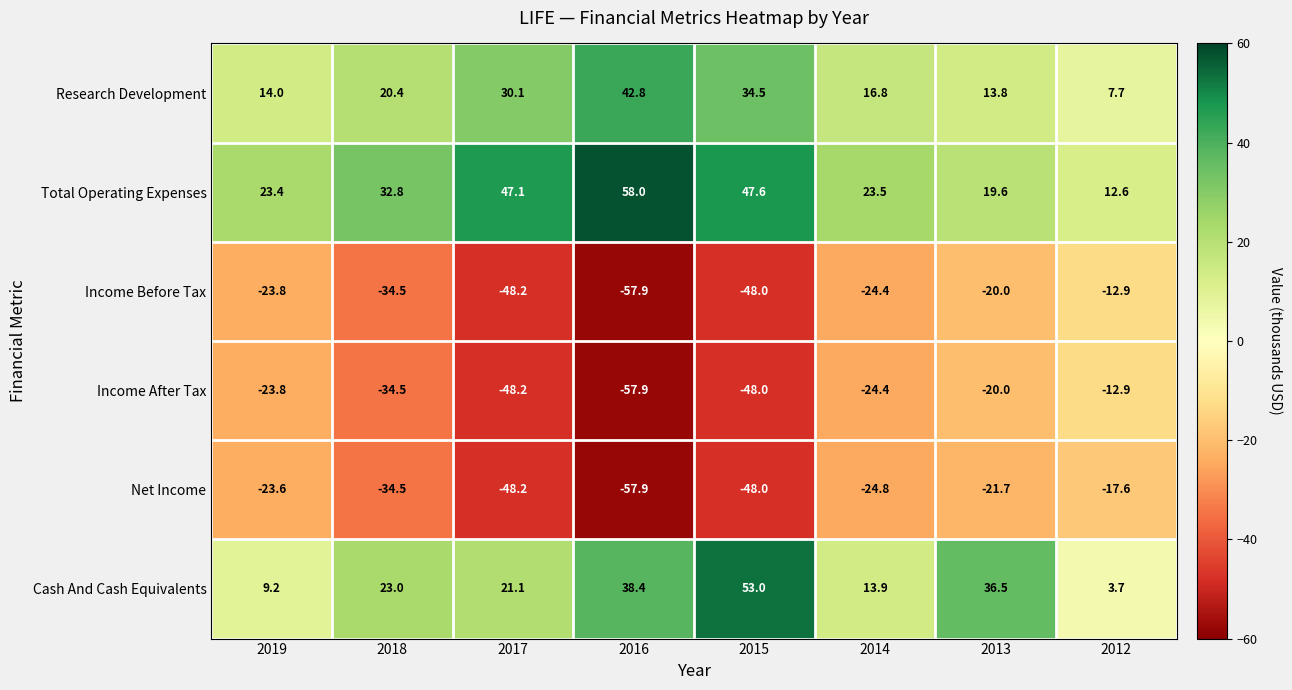

How many data points does each series have?

8